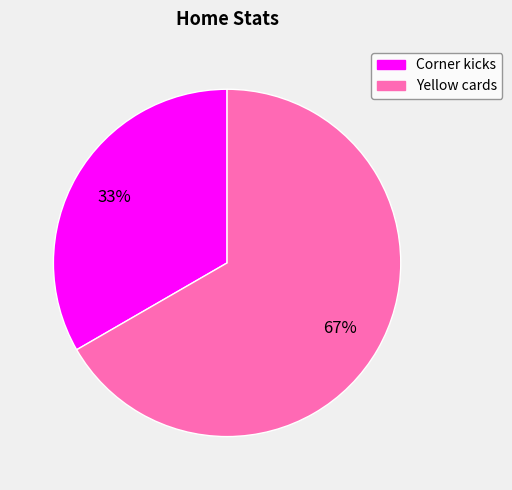

What percentage is the Corner kicks slice, to the nearest percent?

33%